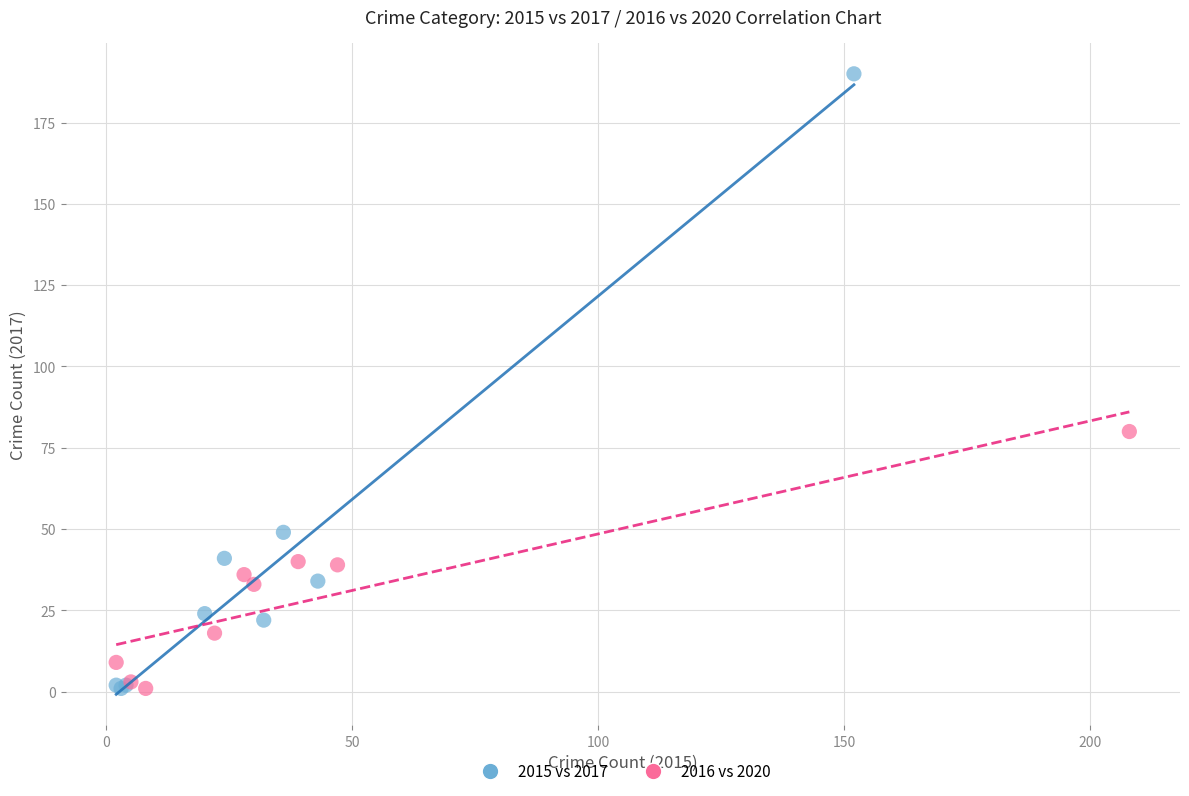

Which series contains the highest Y value?

2015 vs 2017